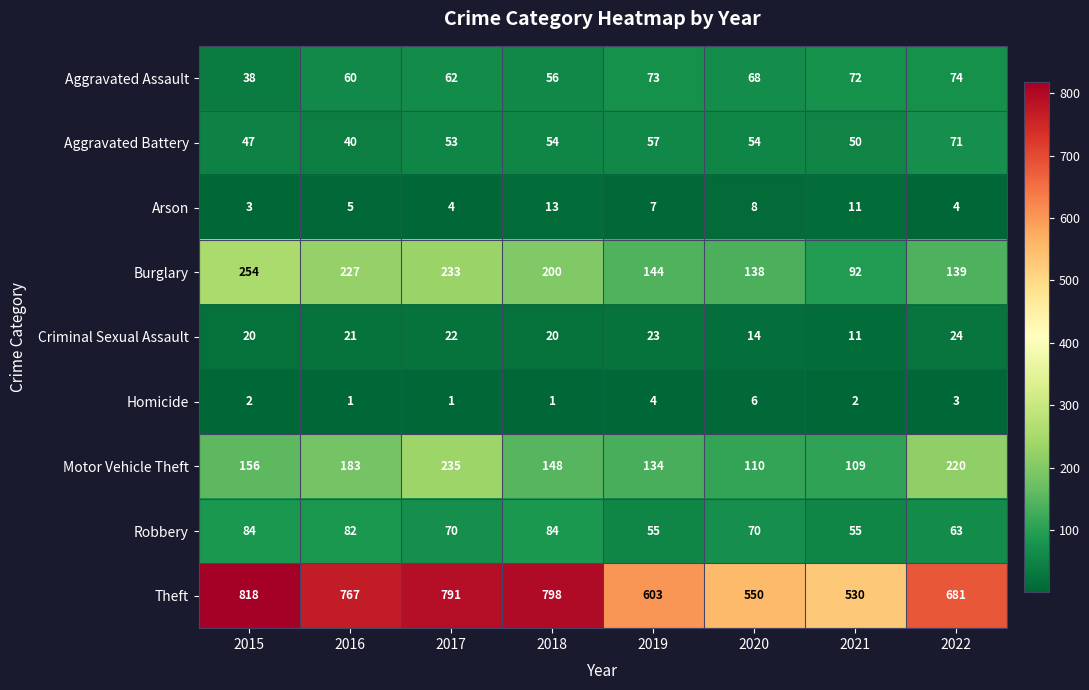

At how many categories does at least one series exceed 202?

8